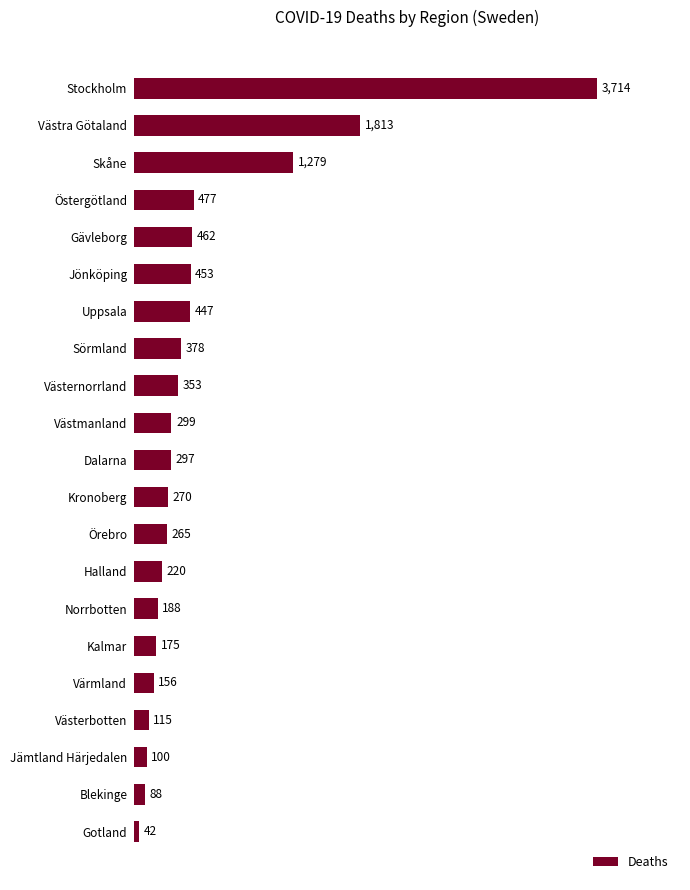

Where is the data nearest to the value 1878?

Västra Götaland